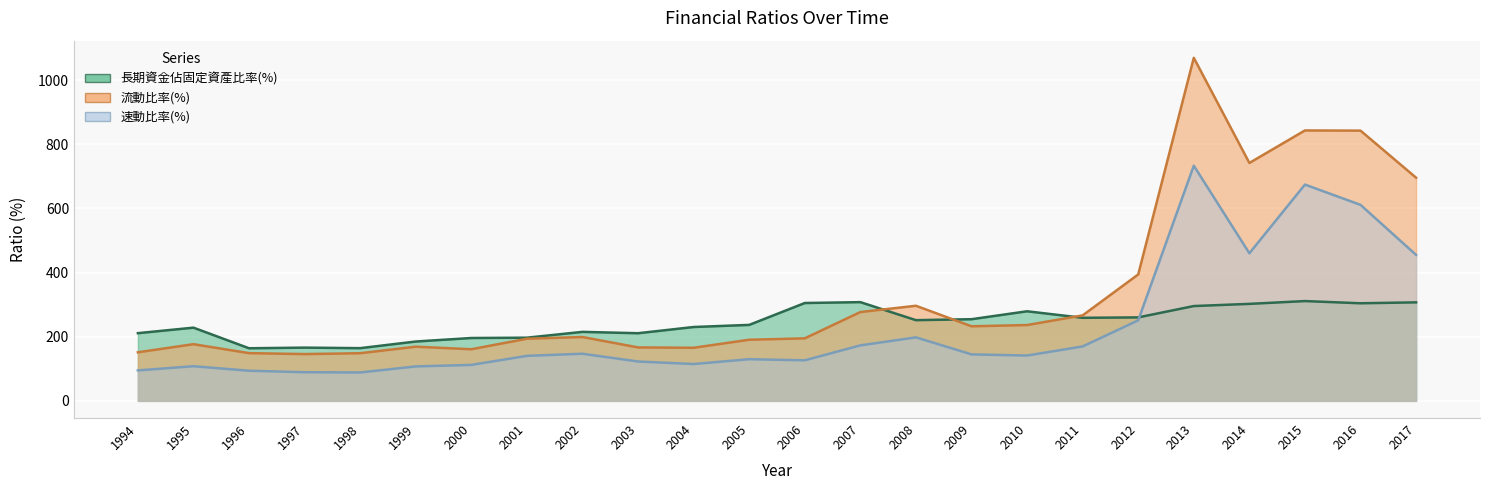

Between 1995 and 1997, which series saw the biggest shift?

長期資金佔固定資產比率(%)